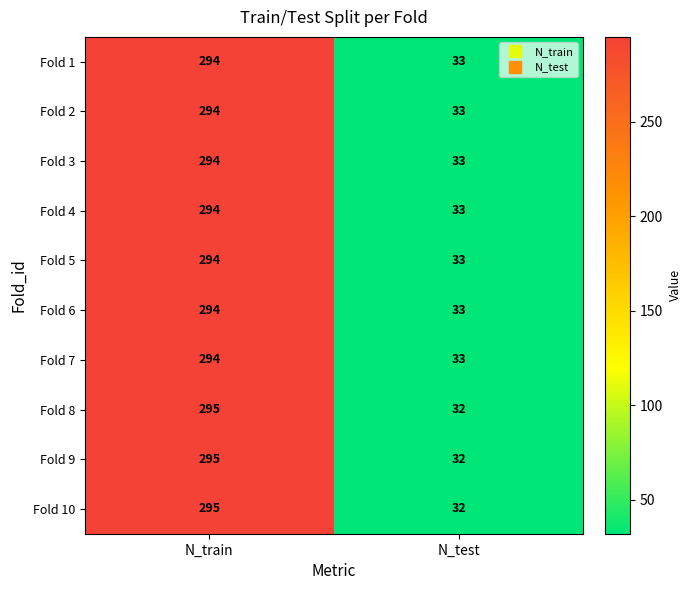

At which category is the sum across all series the highest?

N_train